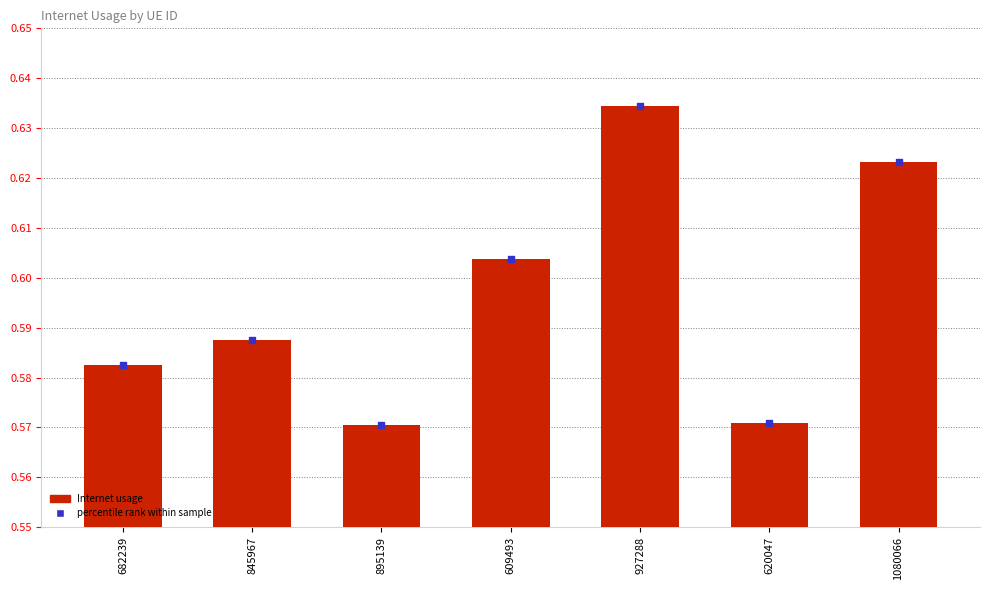

Which has a higher value, 895139 or 620047?

620047